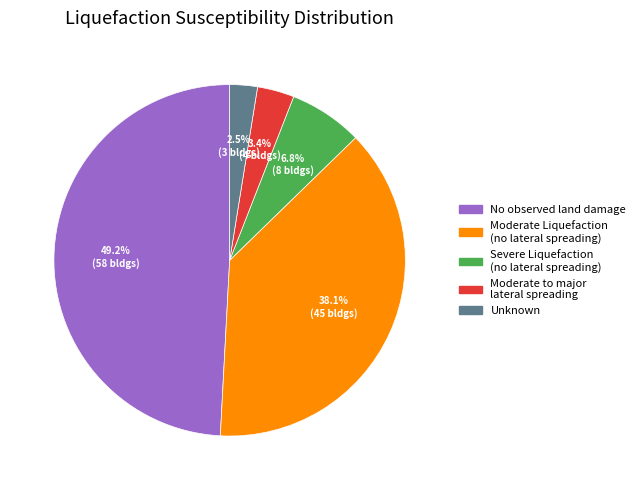

Is there any slice that represents more than half of the pie?

No